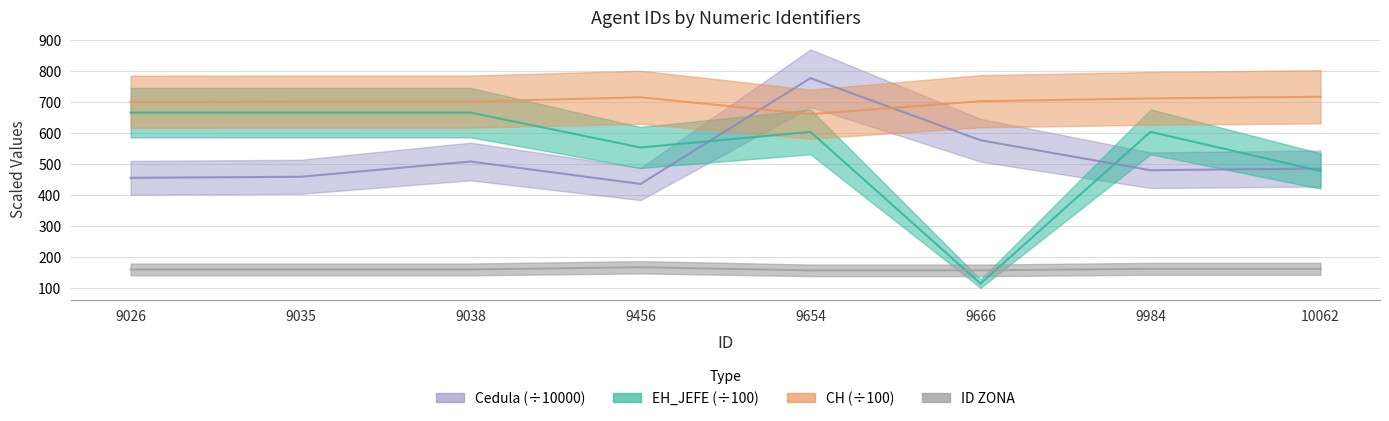

What is the minimum value shown in the chart?

113.2